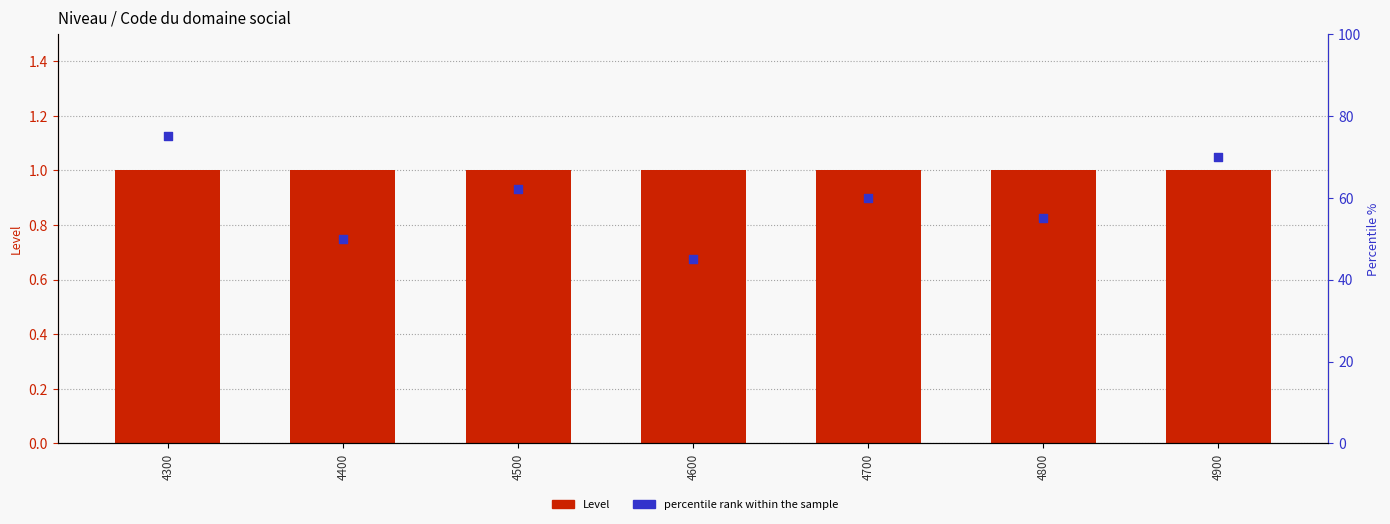

What are all the series names shown in the legend?

Level, percentile rank within the sample